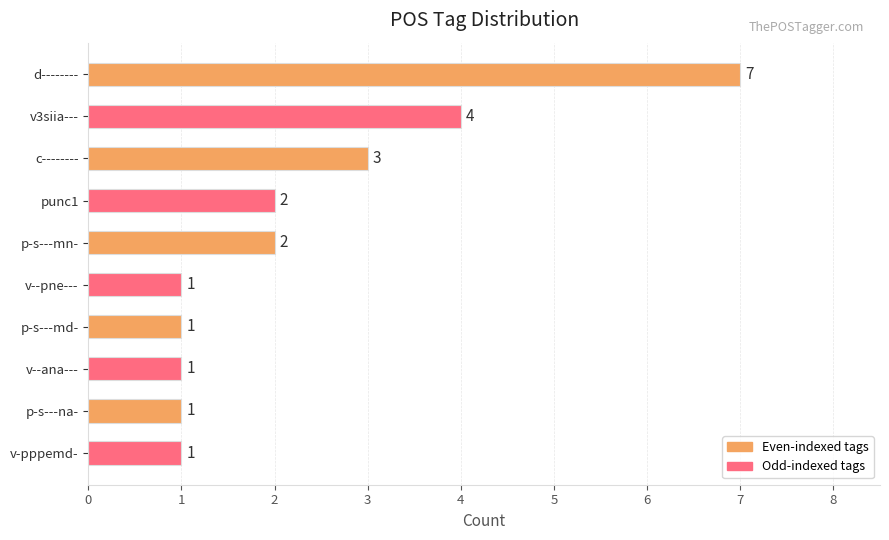

How many distinct data groups are displayed?

1